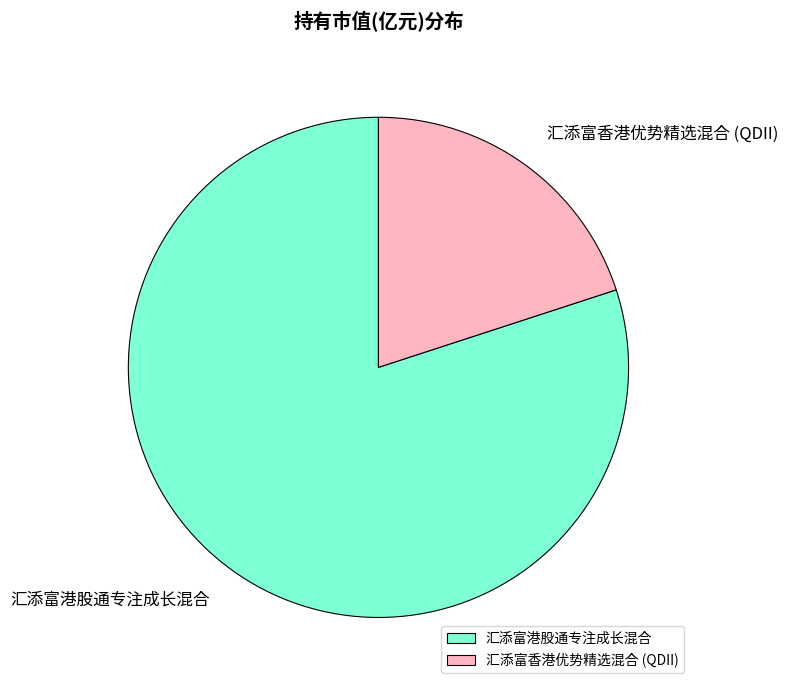

The 汇添富港股通专注成长混合 slice represents 80% of the pie. True or false?

True